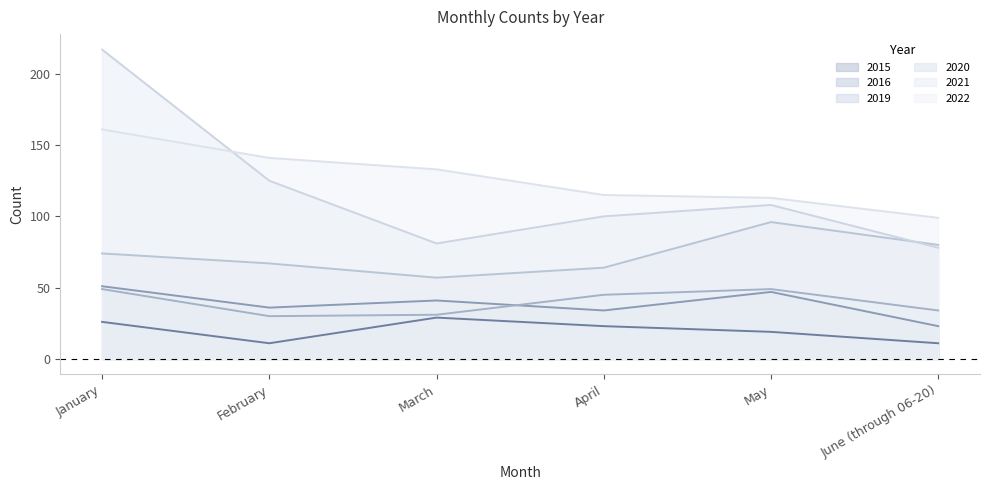

List the series in order of their peak value, lowest first.

2015, 2019, 2016, 2020, 2022, 2021